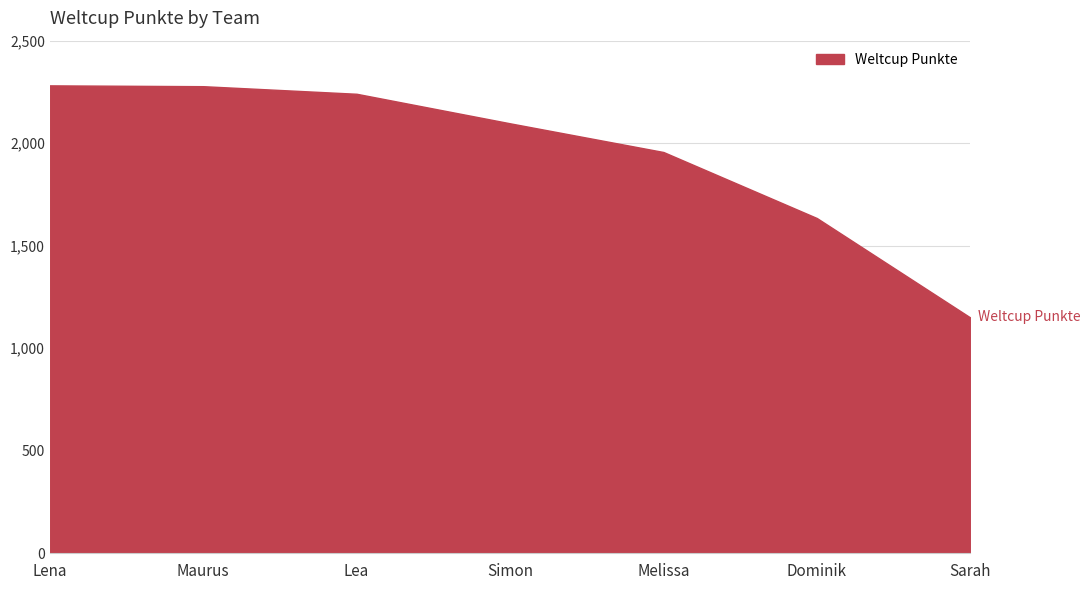

What is the change in value from Lena to Dominik?

-647